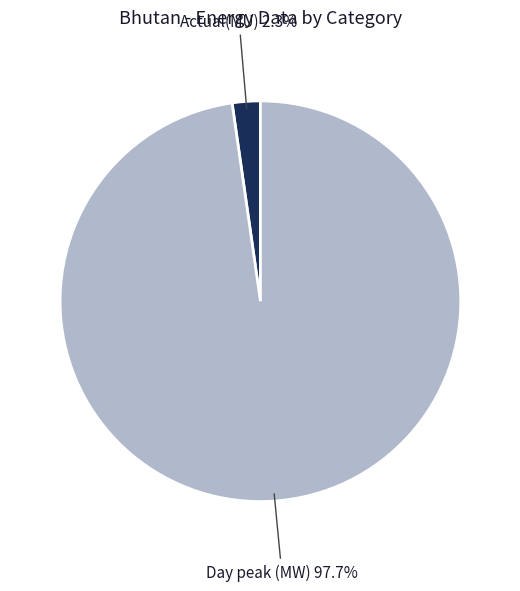

Is it true that Day peak (MW) is 98% of the pie?

True